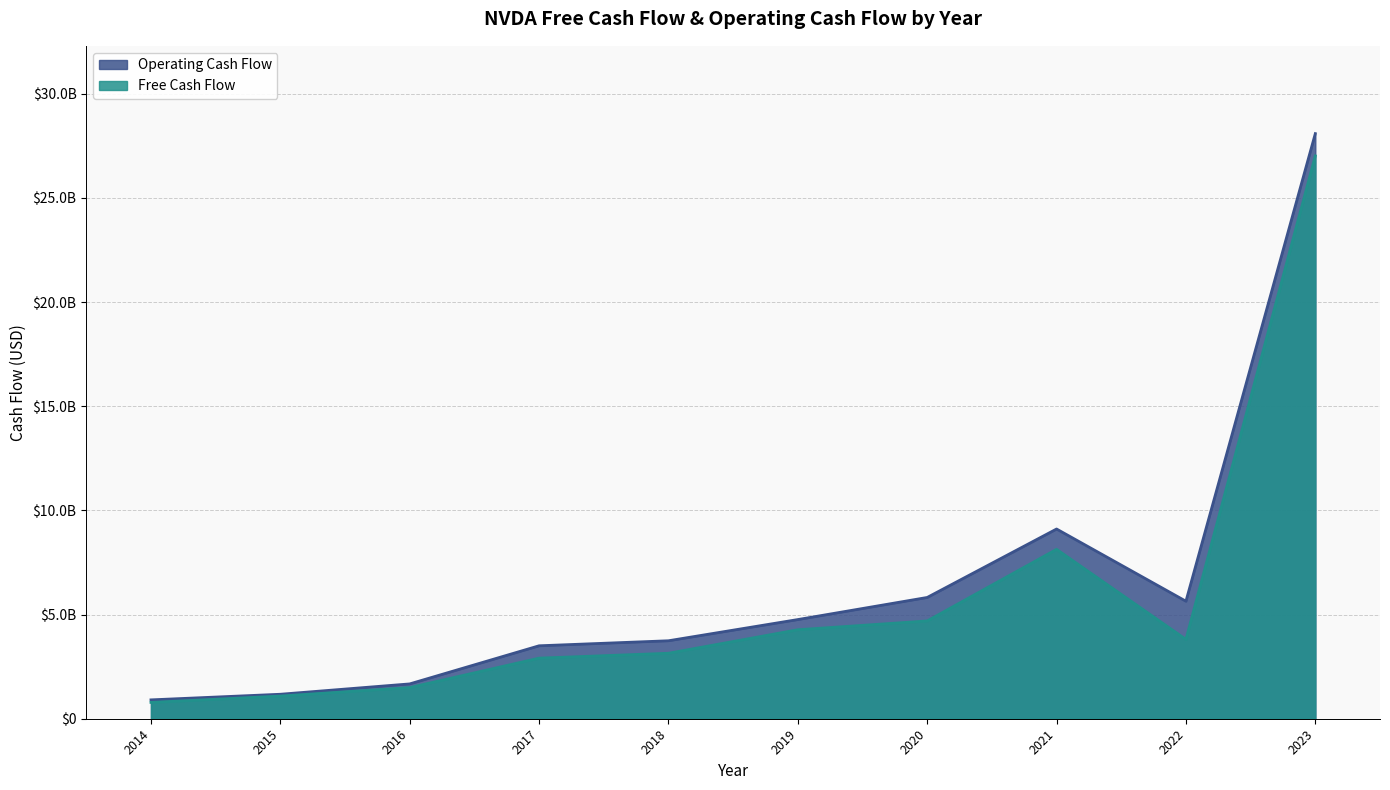

Reading right to left, list all the values displayed in this chart.

Operating Cash Flow: 28090000000	5641000000	9108000000	5822000000	4761000000	3743000000	3502000000	1672000000	1175000000	905656000
Free Cash Flow: 27021000000	3808000000	8132000000	4694000000	4272000000	3143000000	2909000000	1496000000	1089000000	783275000